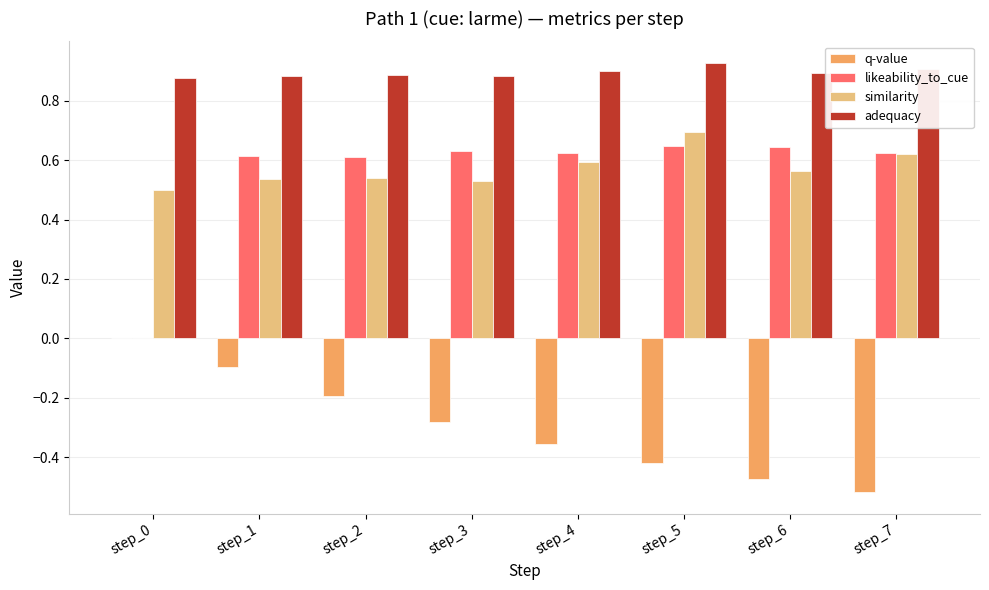

What is the total value across all series at step_2?

1.8